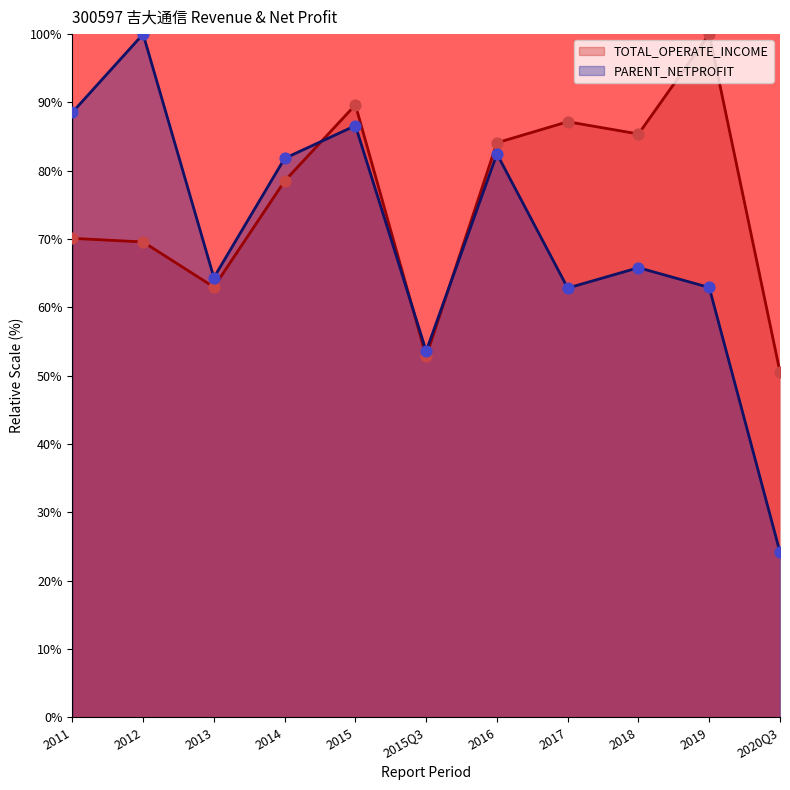

Which series has the largest Y range (max minus min)?

PARENT_NETPROFIT